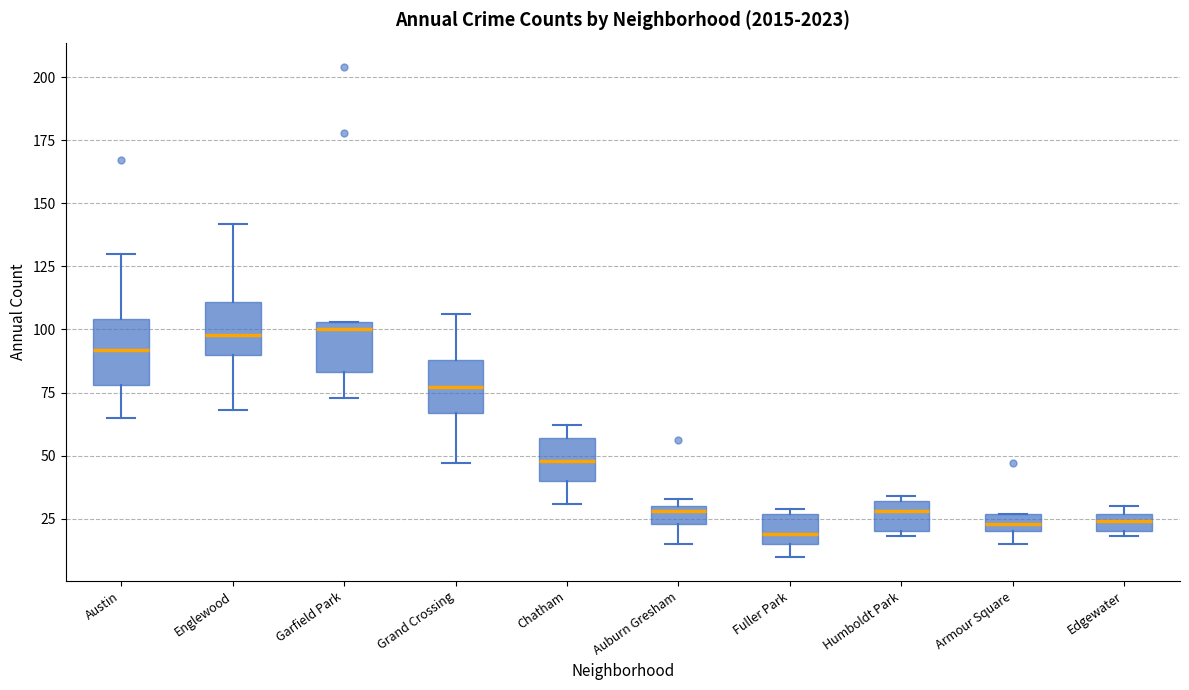

Where does the median line of the box for Grand Crossing sit on the y-axis? The values are not printed on the chart, so give them approximately, as read against the axis.

75